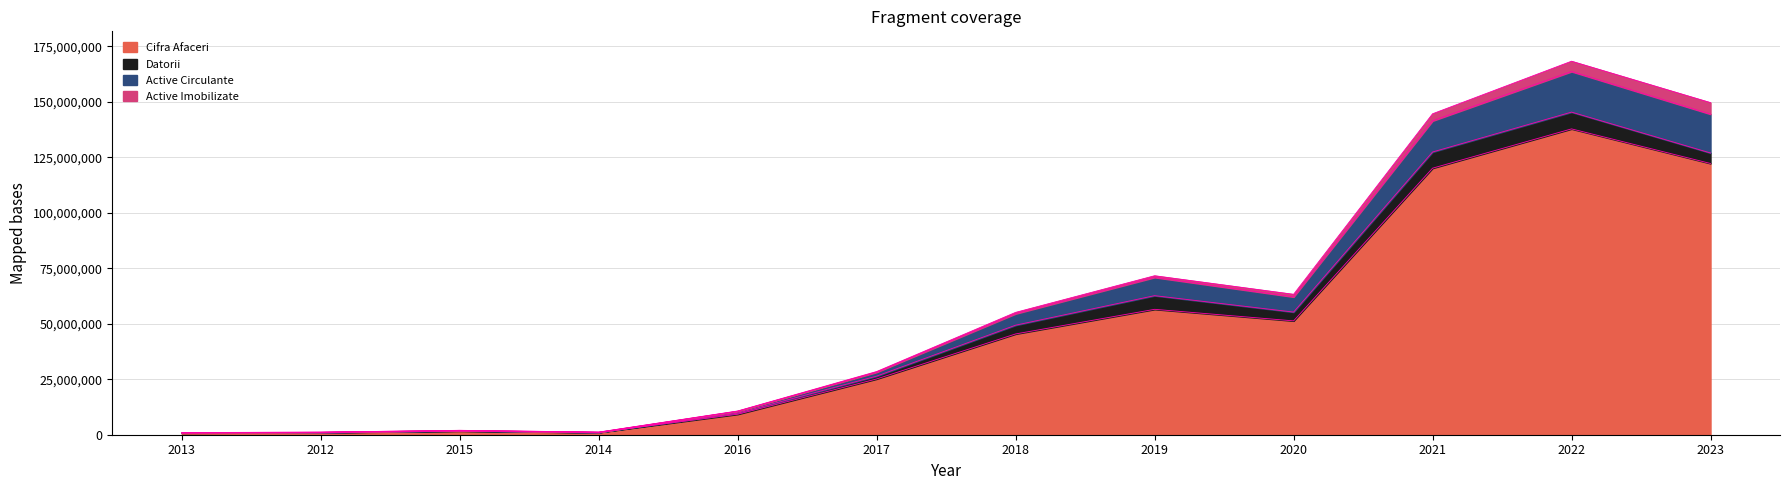

What is the difference between the Datorii values at 2015 and 2020?

3822878